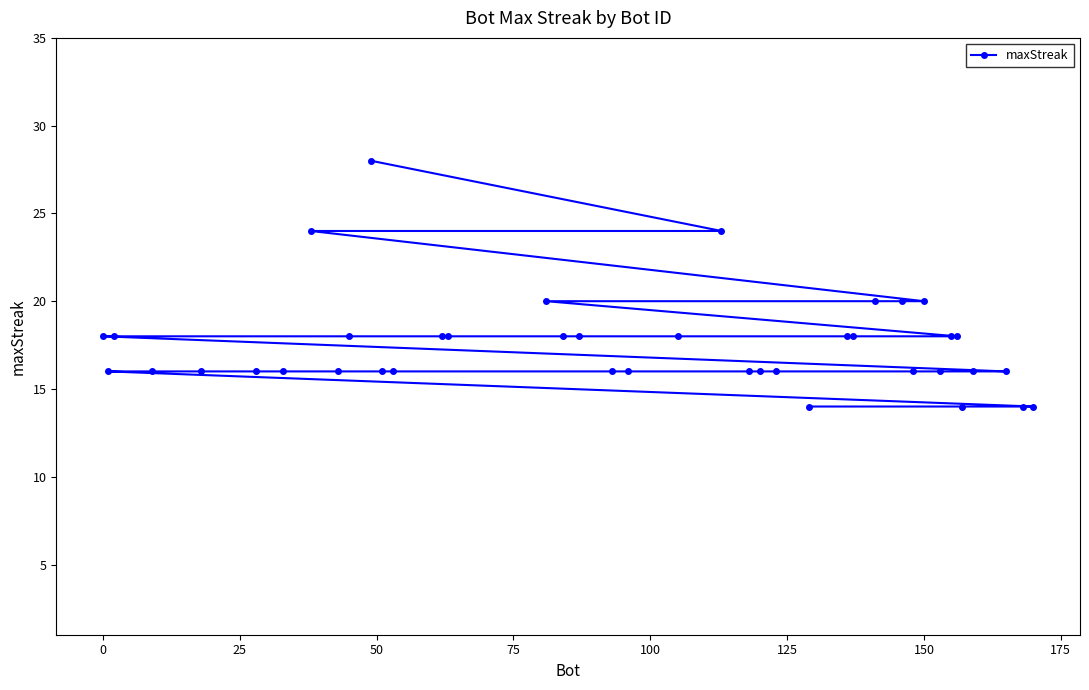

What is the sum of all values?

700